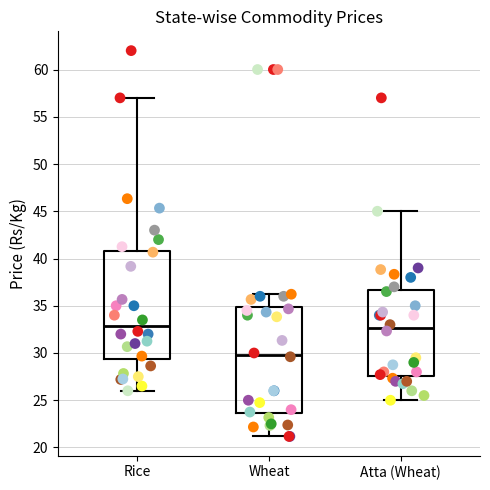

Reading left to right, read every box against the y-axis: the position of its median line, the range the box covers, and the ends of its whiskers. The values are not printed on the chart, so give them approximately, as read against the axis.

Rice: median 33.0, box 29.5 to 41.0, whiskers 26.0 to 57.0
Wheat: median 30.0, box 23.5 to 35.0, whiskers 21.0 to 36.0
Atta (Wheat): median 32.5, box 27.5 to 36.5, whiskers 25.0 to 45.0